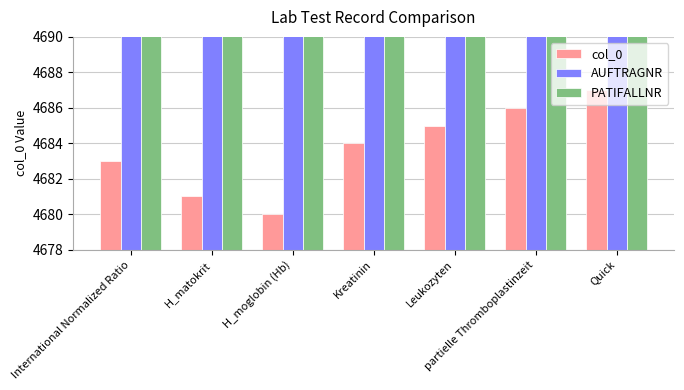

What are all the series names shown in the legend?

col_0, AUFTRAGNR, PATIFALLNR